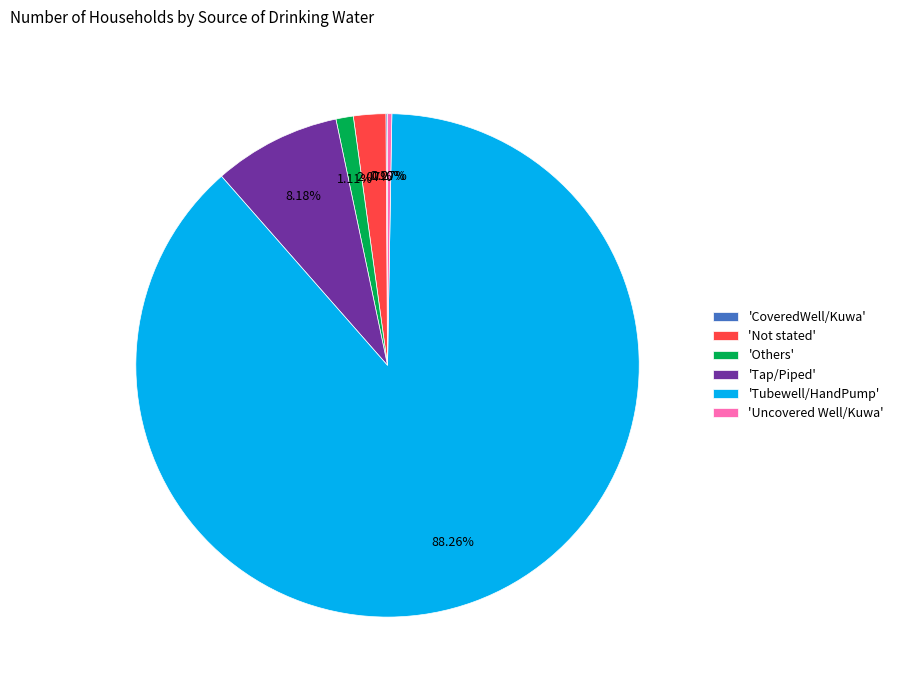

Which has a higher value, 'Tubewell/HandPump' or 'Others'?

'Tubewell/HandPump'